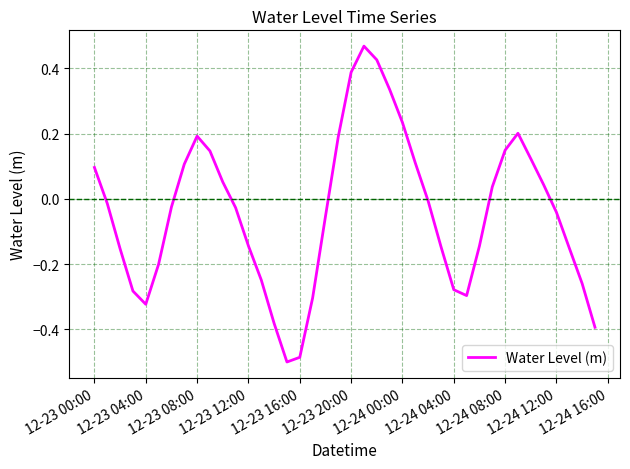

Between 12-23 12:00 and 12-23 20:00, which is larger?

12-23 20:00